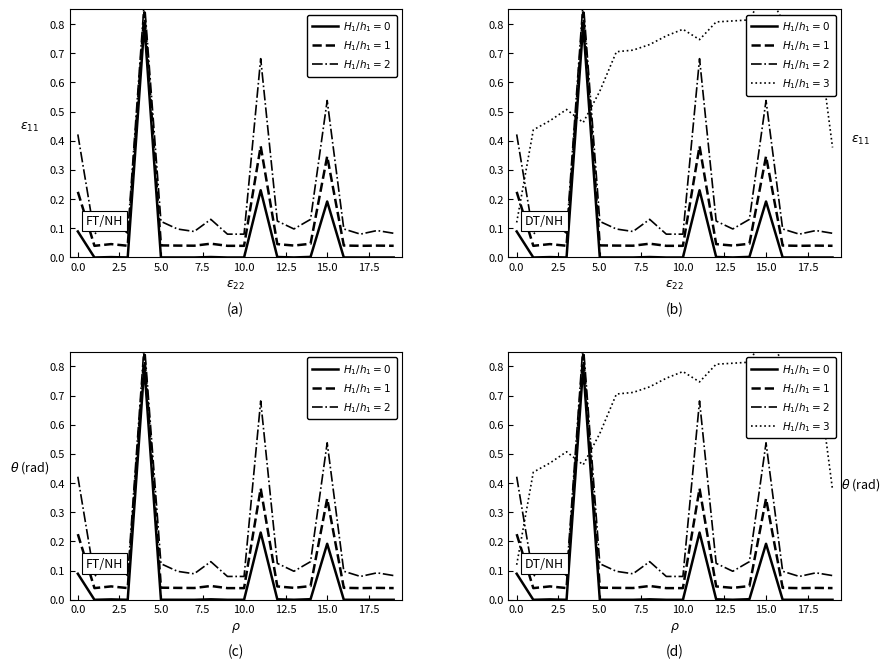

What is the value of the $H_1/h_1=2$ point at the 19th from the left?

0.1